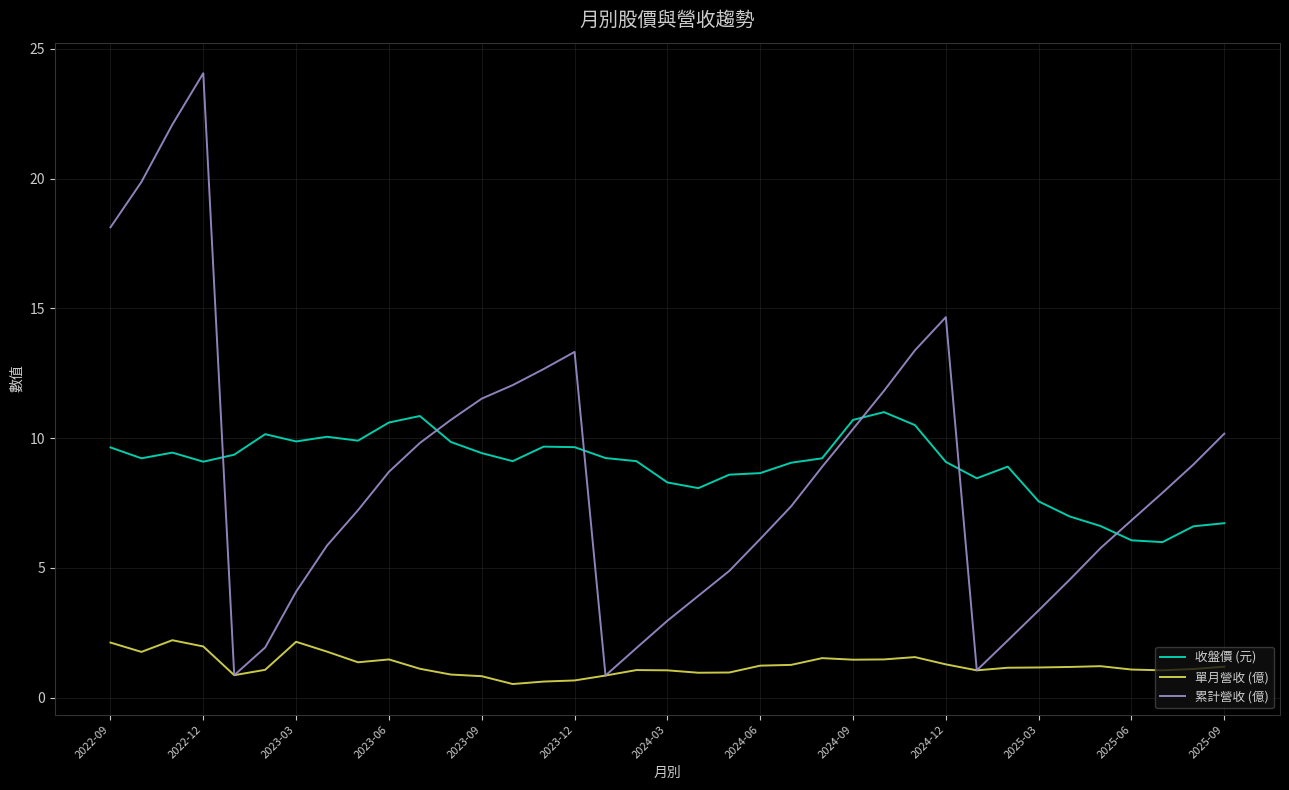

Does the chart display data point markers on the line(s)?

No